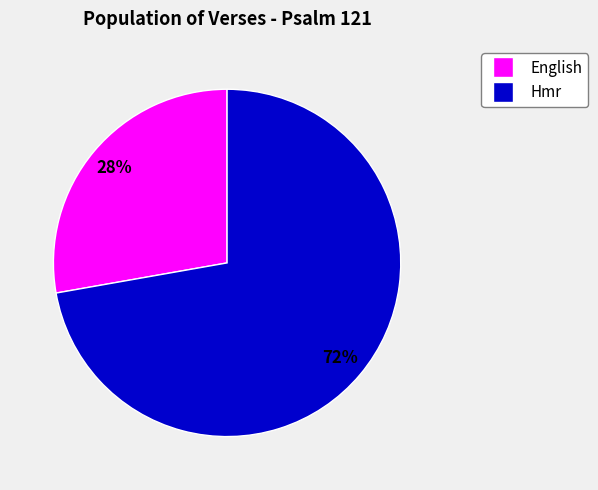

Does any single category account for the majority?

Yes